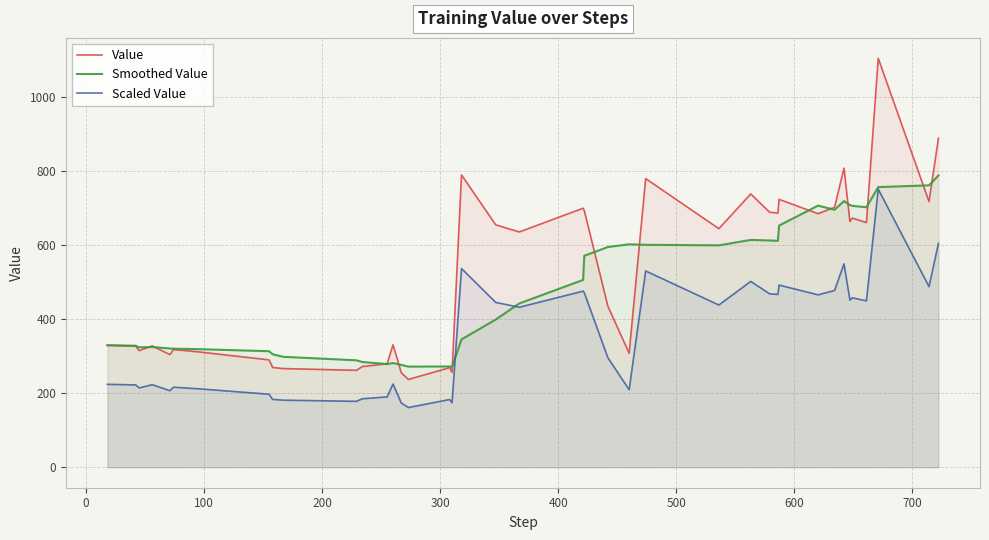

True or false: Smoothed Value and Value intersect in this chart.

True